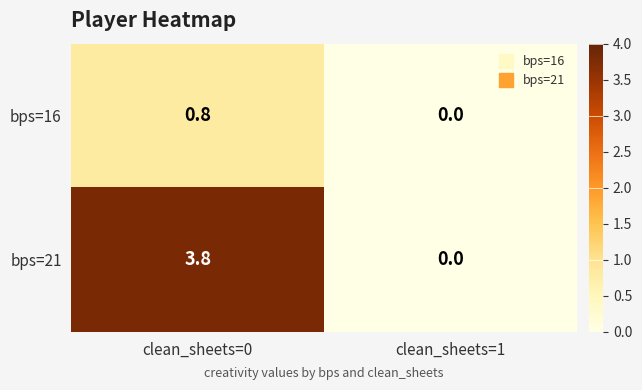

Which series has the largest total across all categories?

bps=21